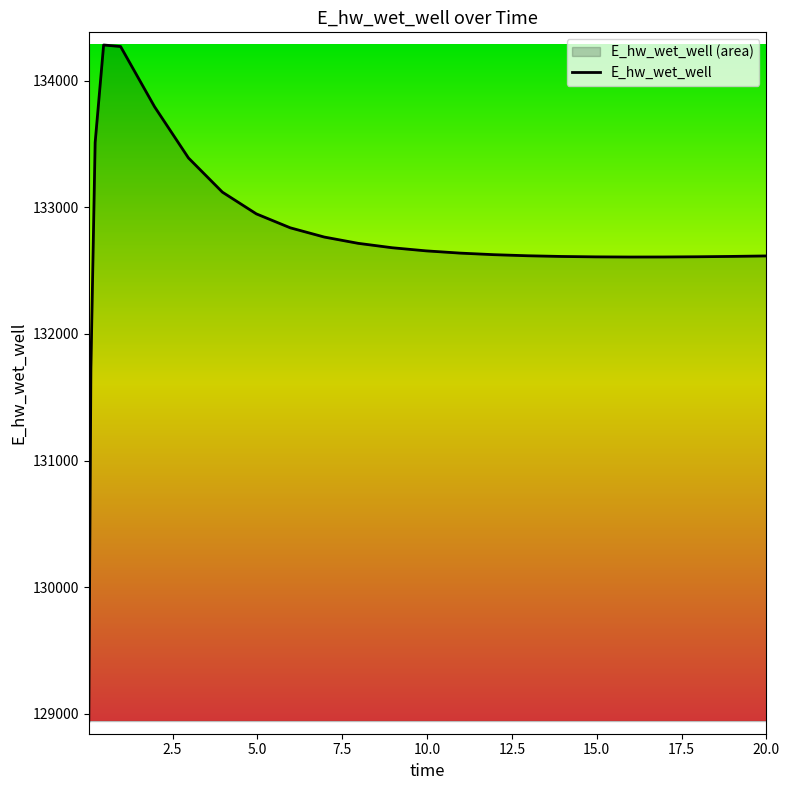

What is the difference between the maximum and minimum values?

5341.1